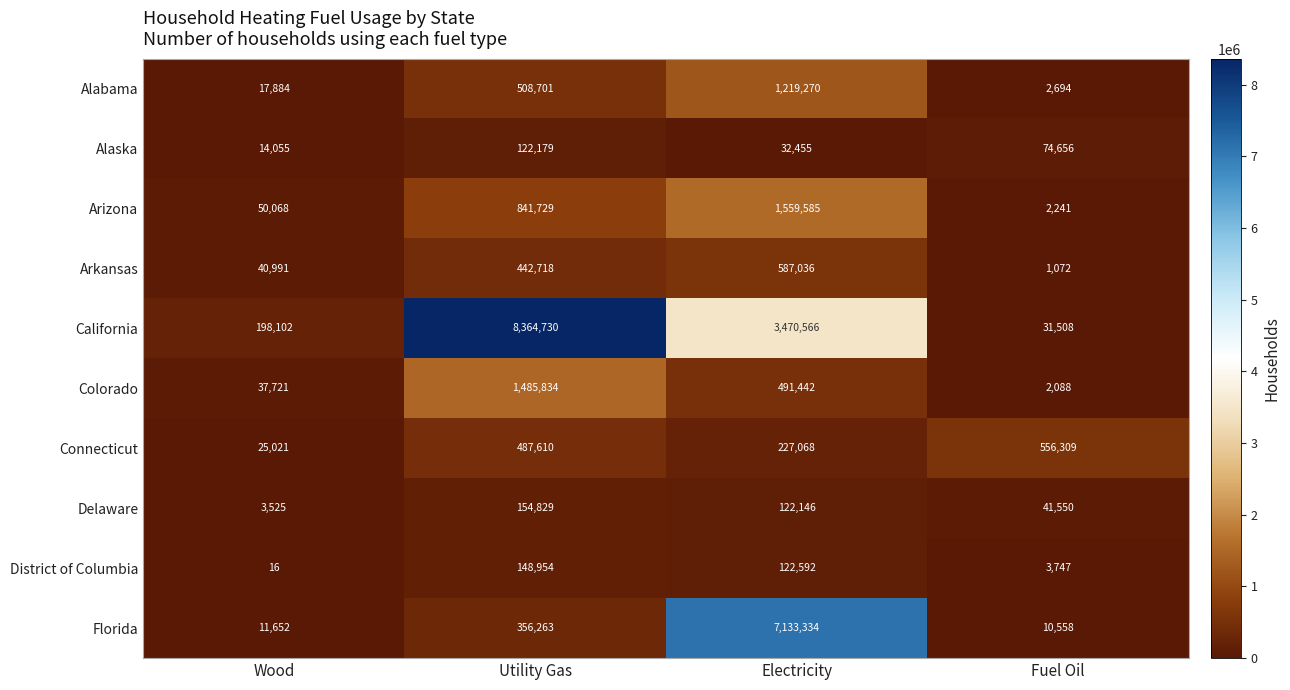

Which category has the highest value in the California series?

Utility Gas